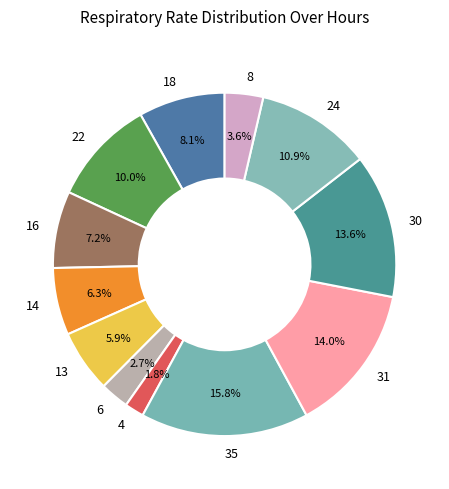

Which has a higher value, 16 or 6?

16